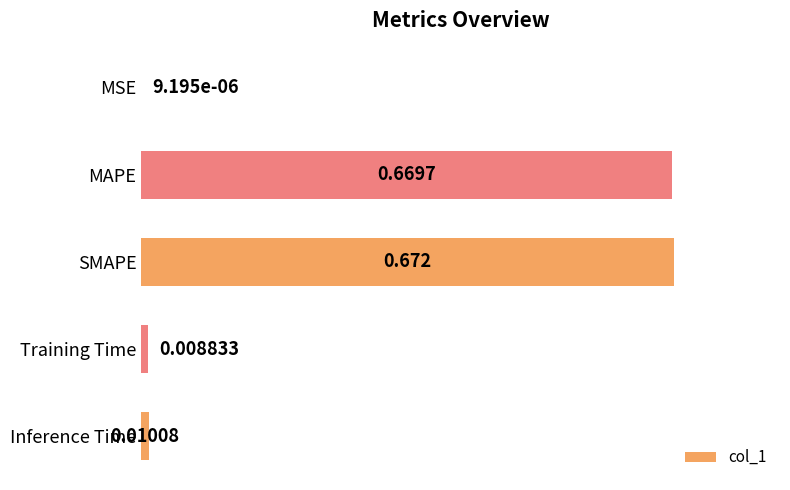

Which has a higher value, MSE or MAPE?

MAPE